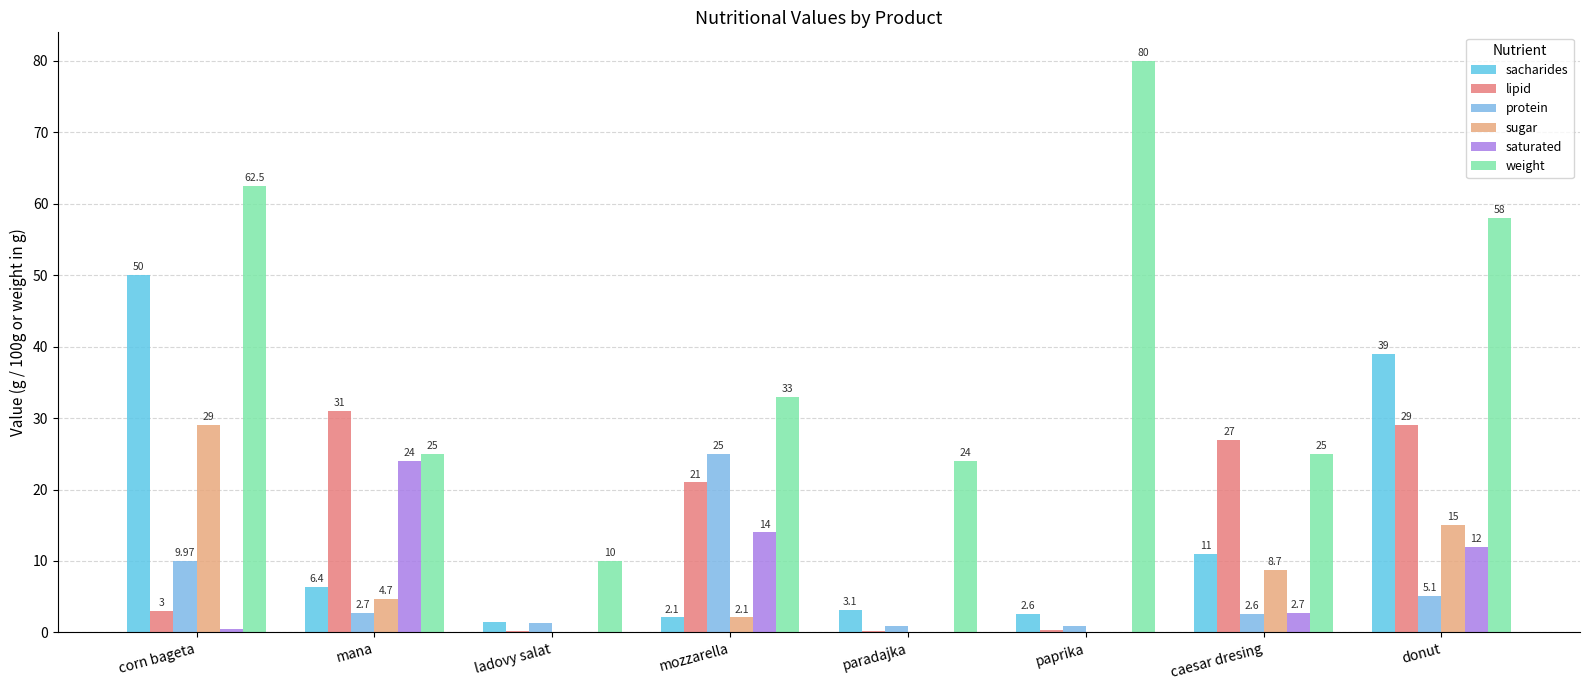

What is the greatest value displayed?

80.0